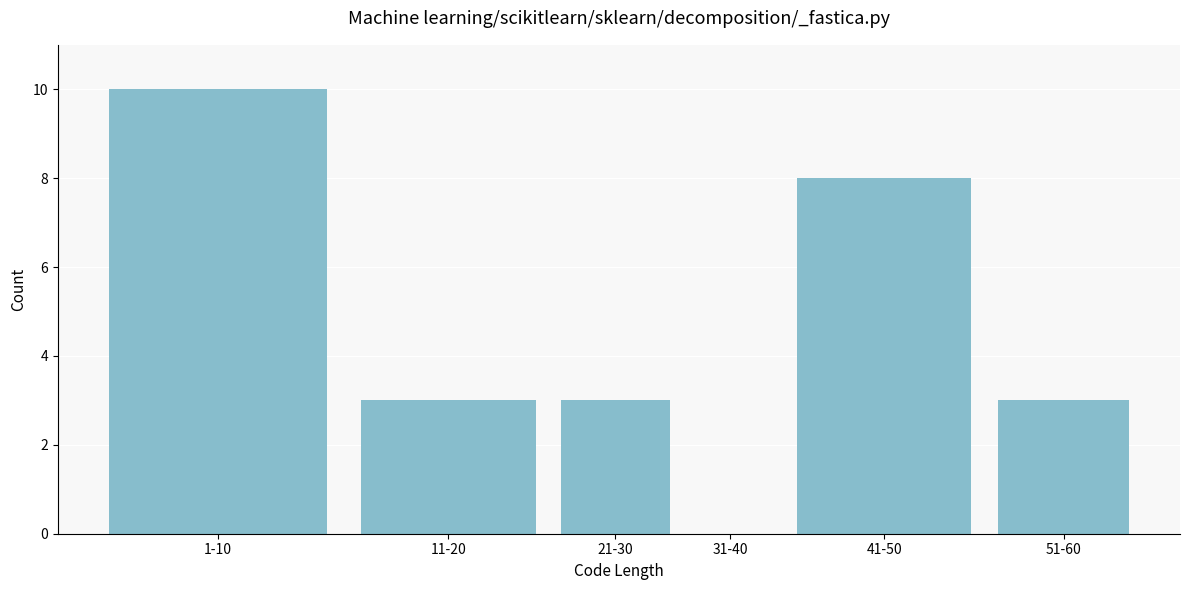

Reading left to right, transcribe all the data shown in this chart.

1-10=10	11-20=3	21-30=3	31-40=0	41-50=8	51-60=3